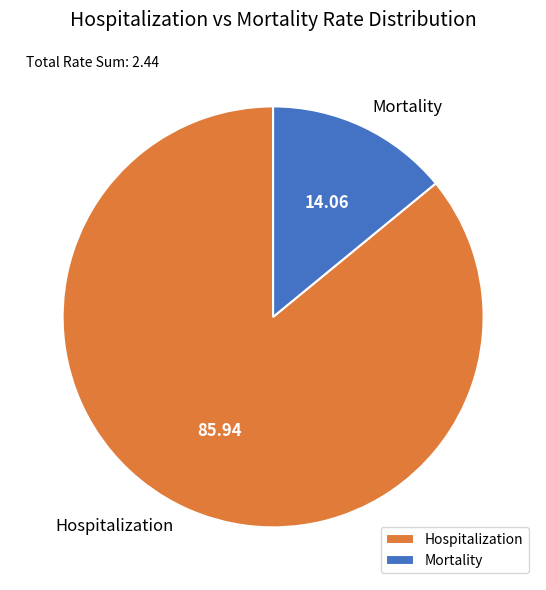

Which category has the smallest portion of the pie?

Mortality